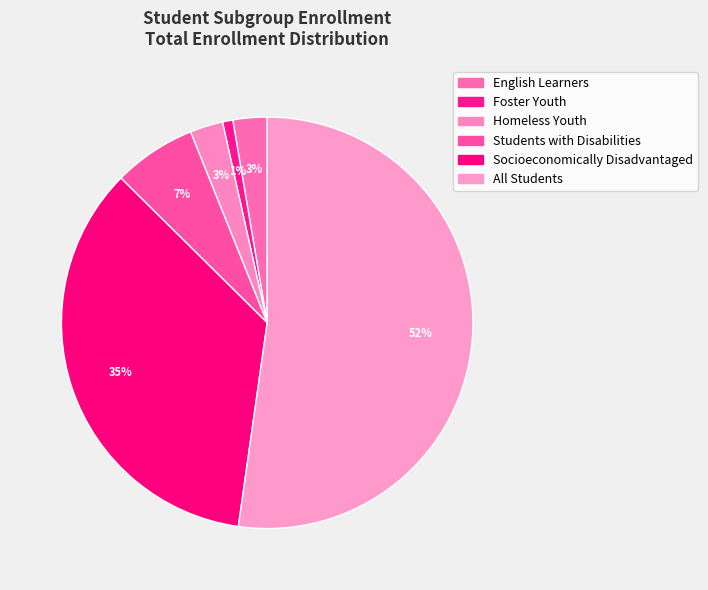

How many slices are in this pie chart?

6